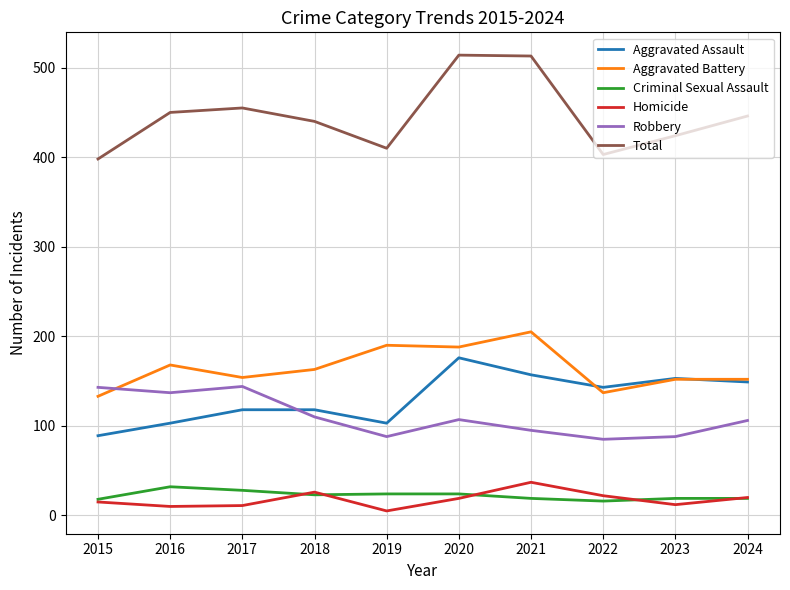

Does the chart display data point markers on the line(s)?

No